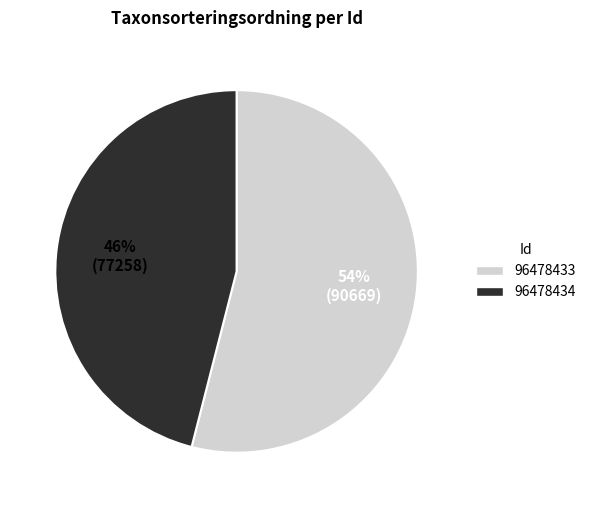

To the nearest percent, what is the difference between the 96478434 and 96478433 slice percentages?

8%